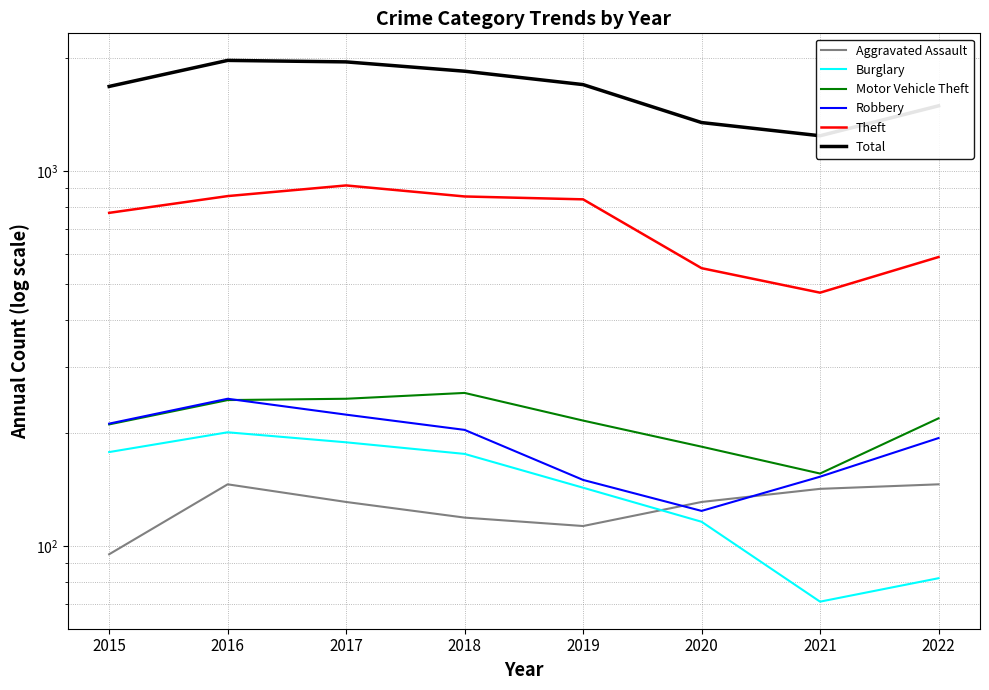

True or false: Total and Aggravated Assault cross at least once.

False